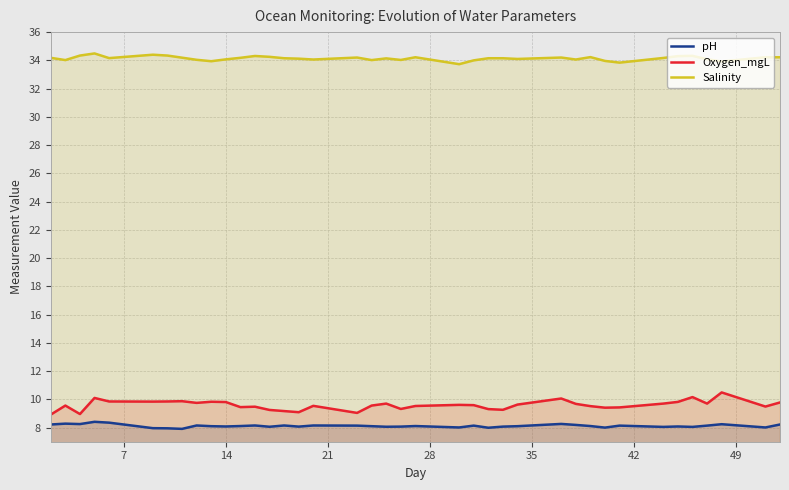

How many lines are shown in the chart?

3